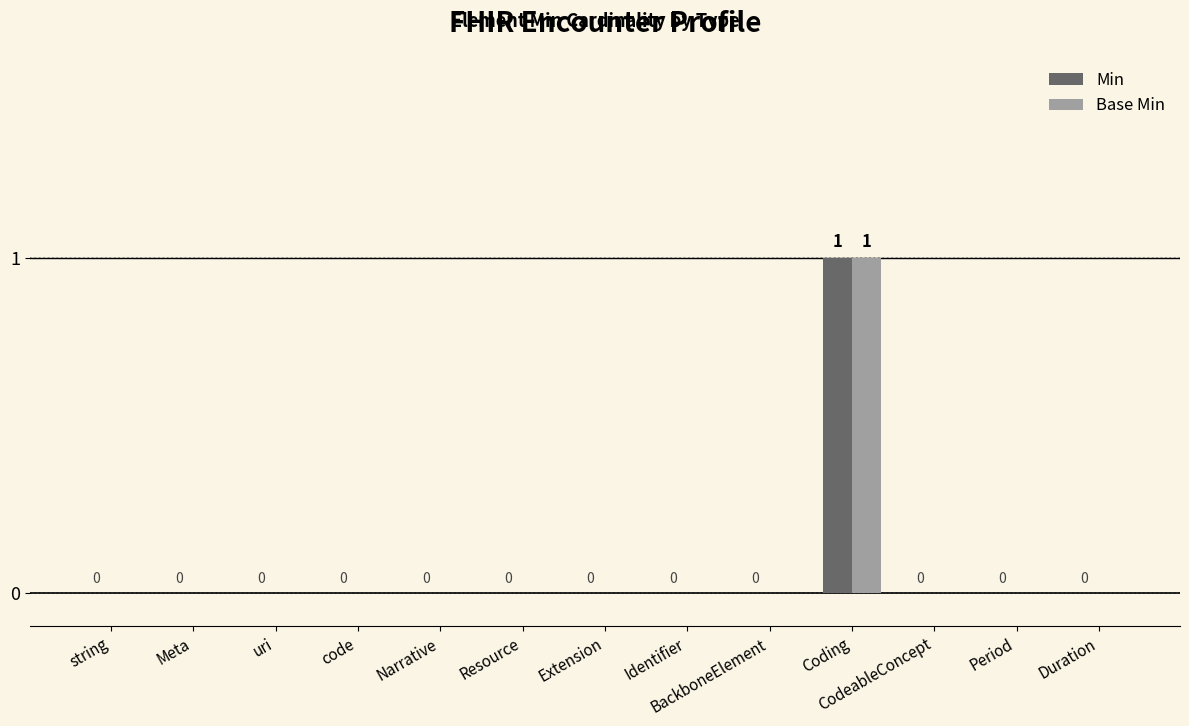

Which category has the highest value across all series?

Coding